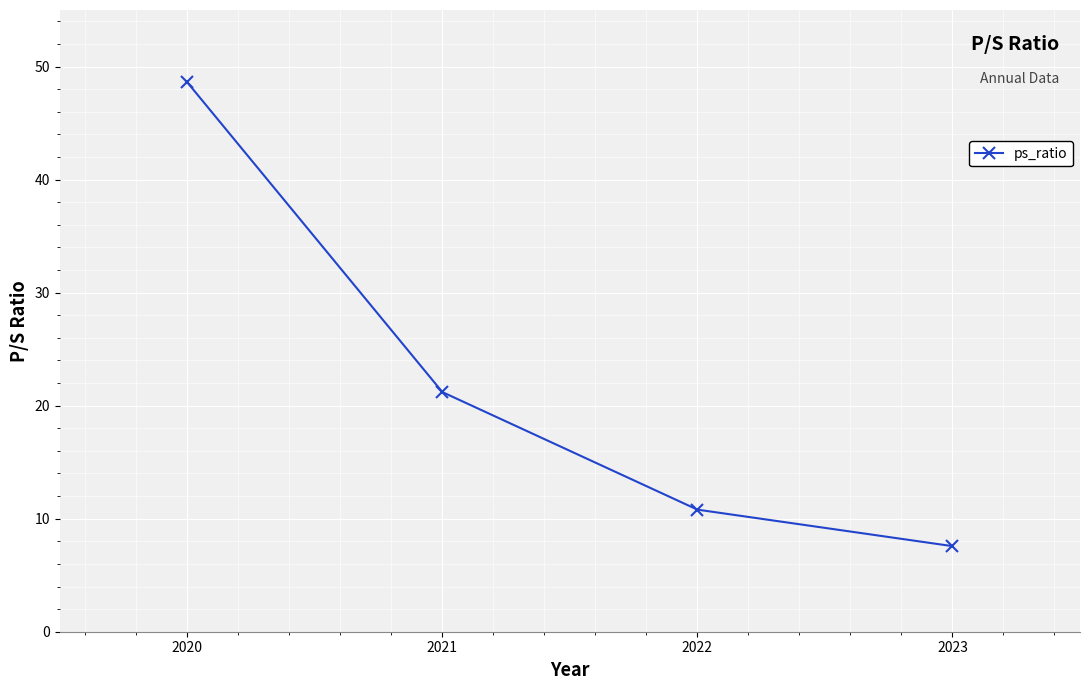

Rank the categories by value from lowest to highest.

2023, 2022, 2021, 2020